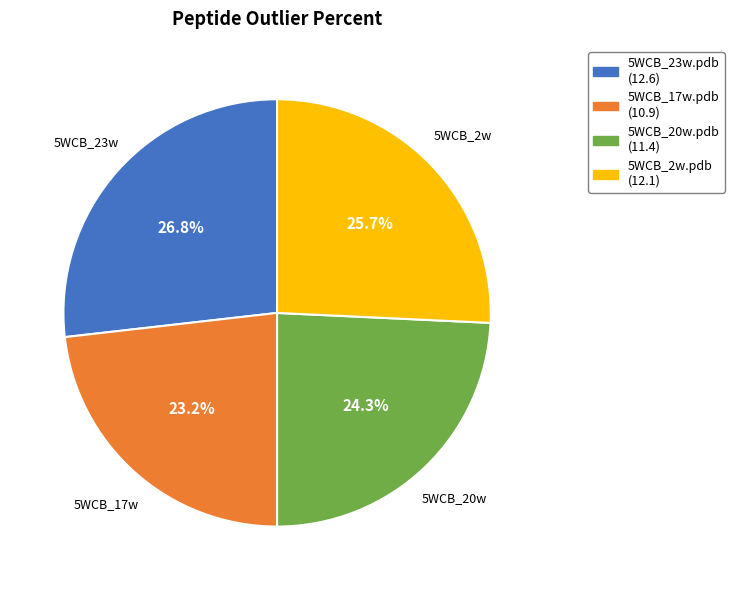

How many segments does this pie chart have?

4